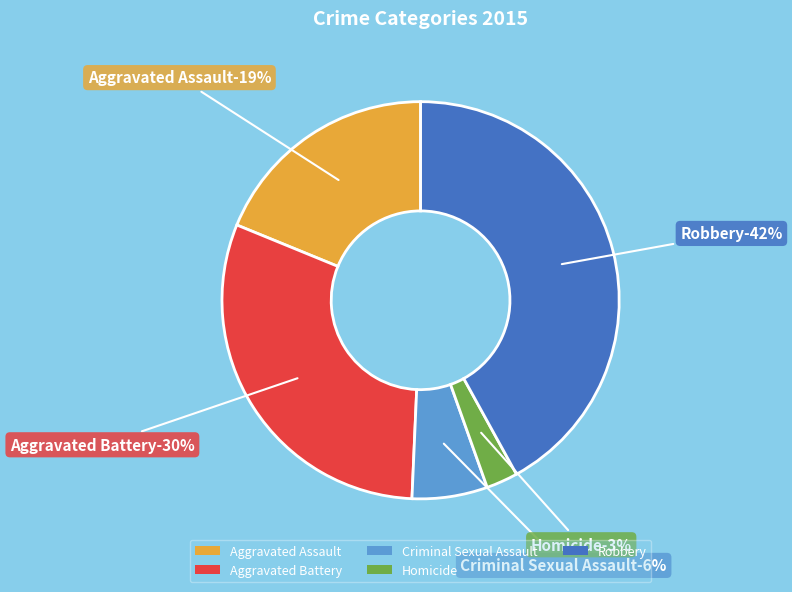

Rank the categories by value from lowest to highest.

Homicide, Criminal Sexual Assault, Aggravated Assault, Aggravated Battery, Robbery